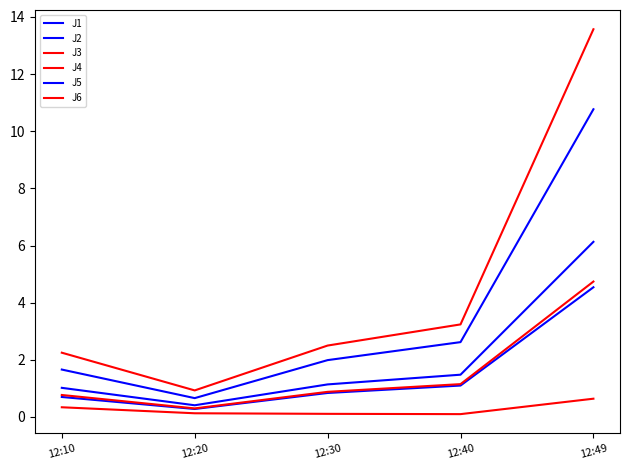

What is the sum of the J5 values at 12:30 and 12:20?

2.6